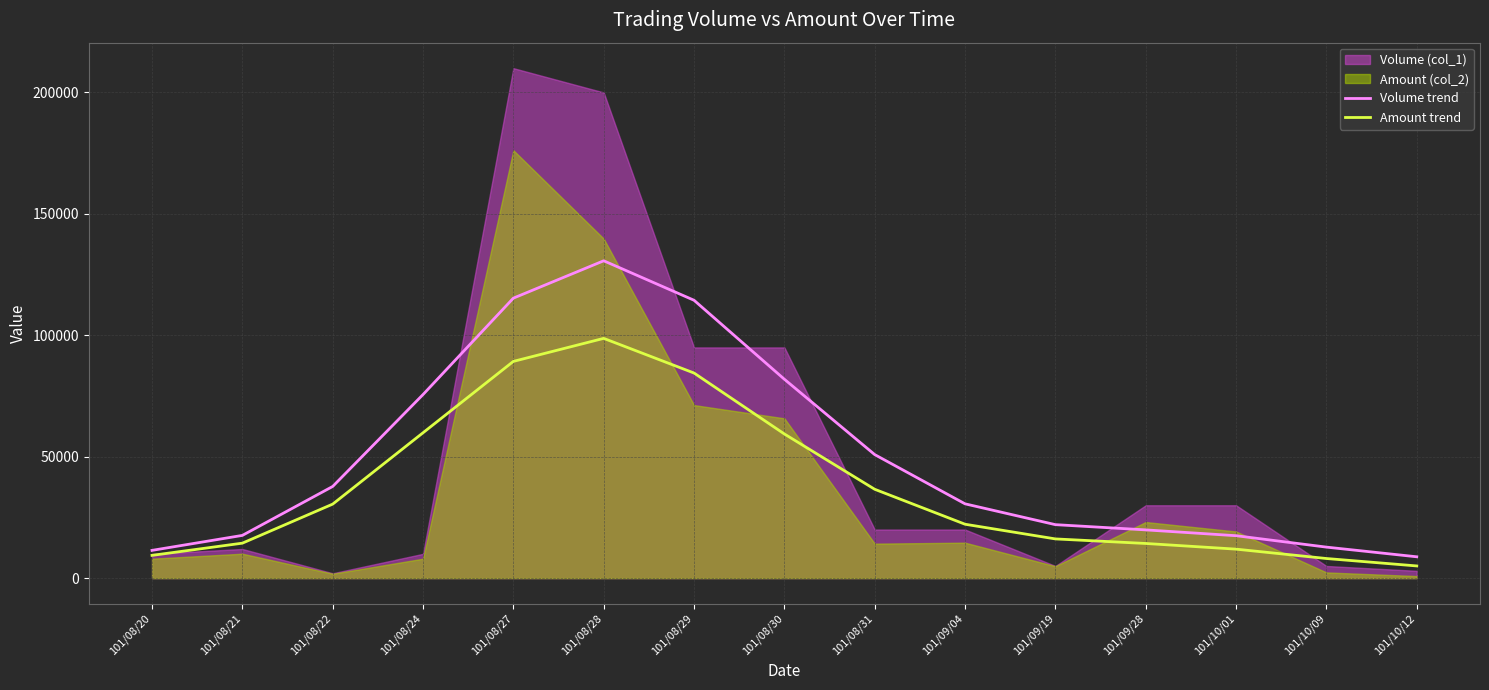

How many lines are shown in the chart?

2